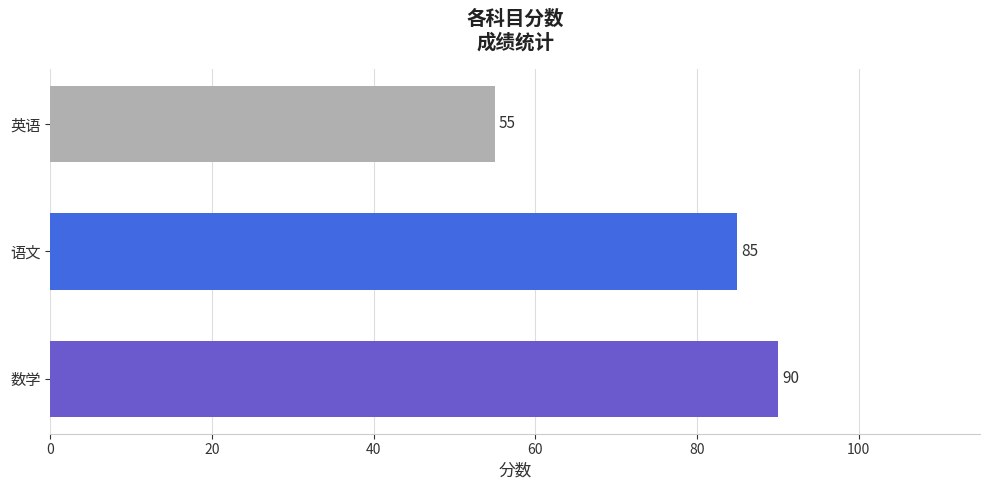

Which label corresponds to the smallest value in the chart?

英语